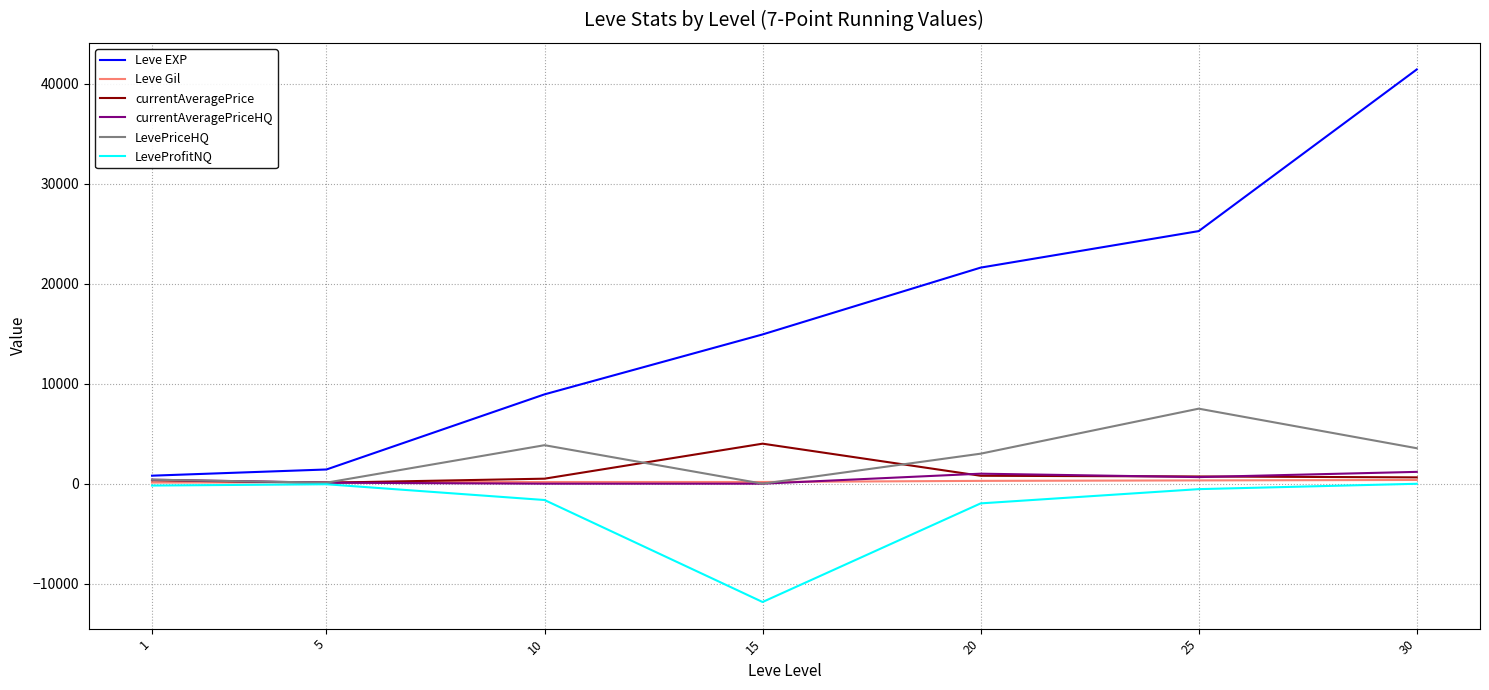

Which series has the largest total across all categories?

Leve EXP